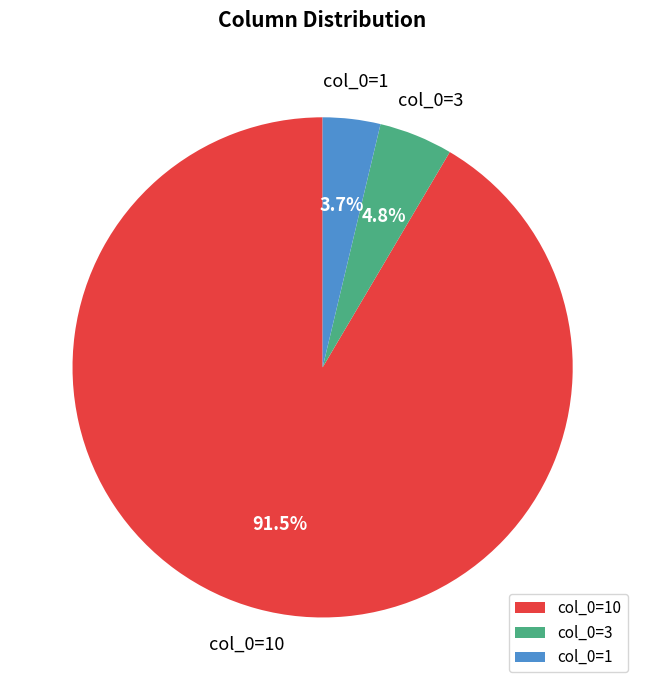

Rank the categories by value from lowest to highest.

col_0=1, col_0=3, col_0=10